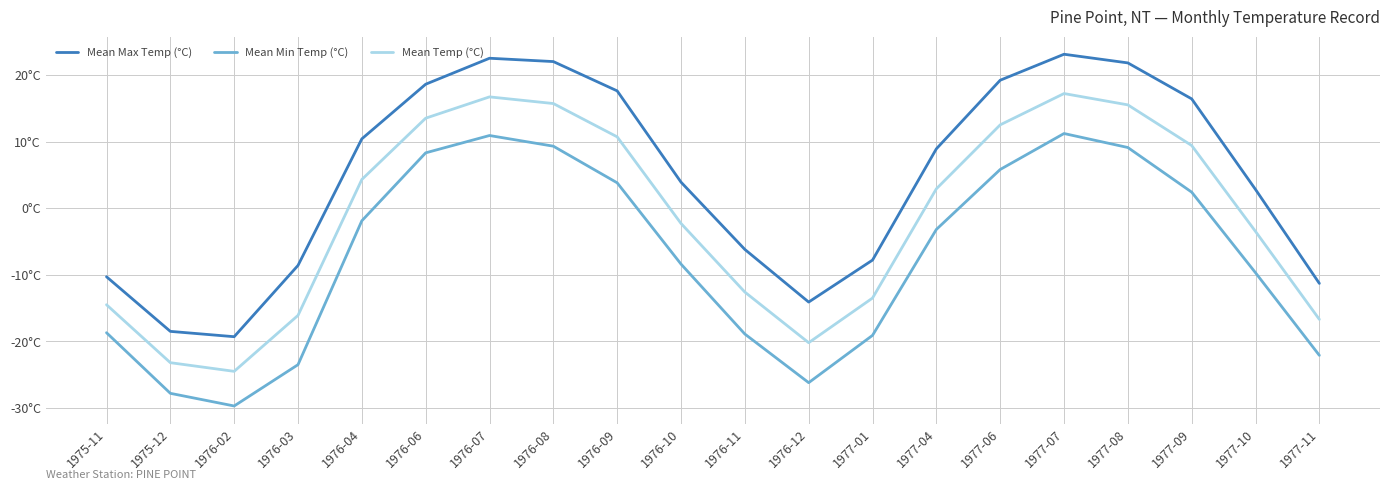

What are all the series names shown in the legend?

Mean Max Temp (°C), Mean Min Temp (°C), Mean Temp (°C)